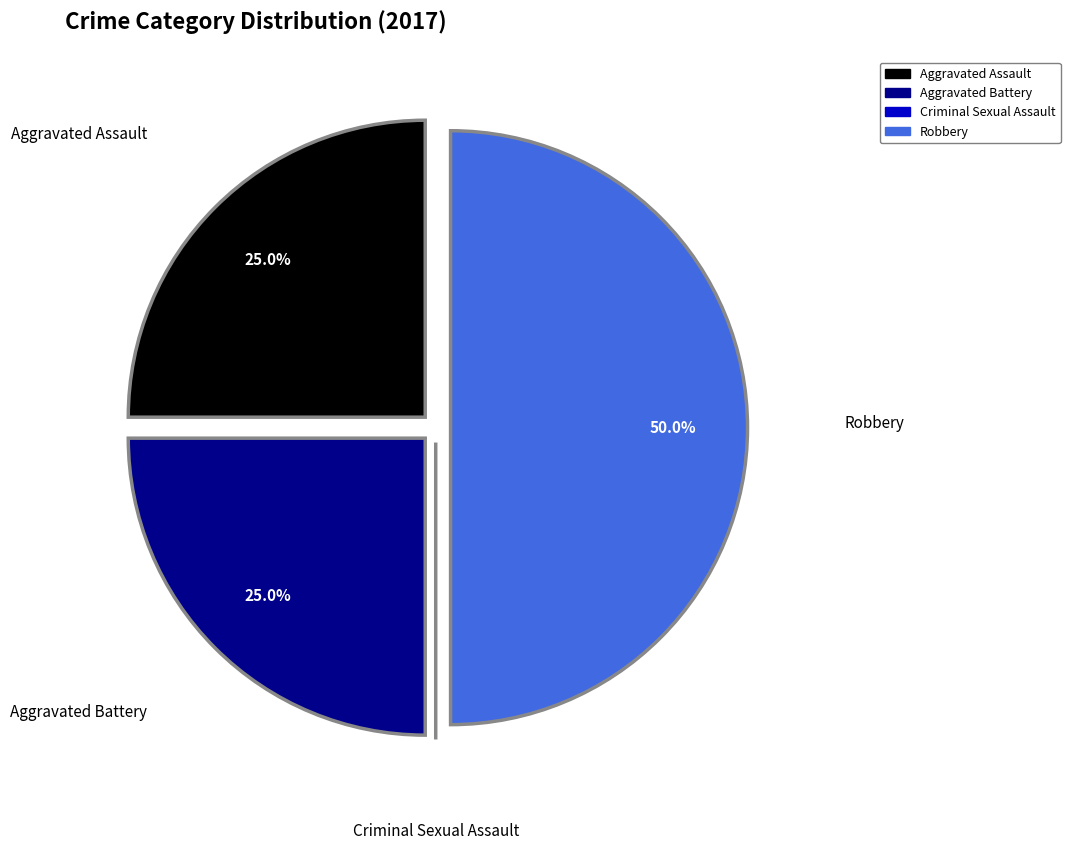

What percentage is the Aggravated Assault slice, to the nearest percent?

25%